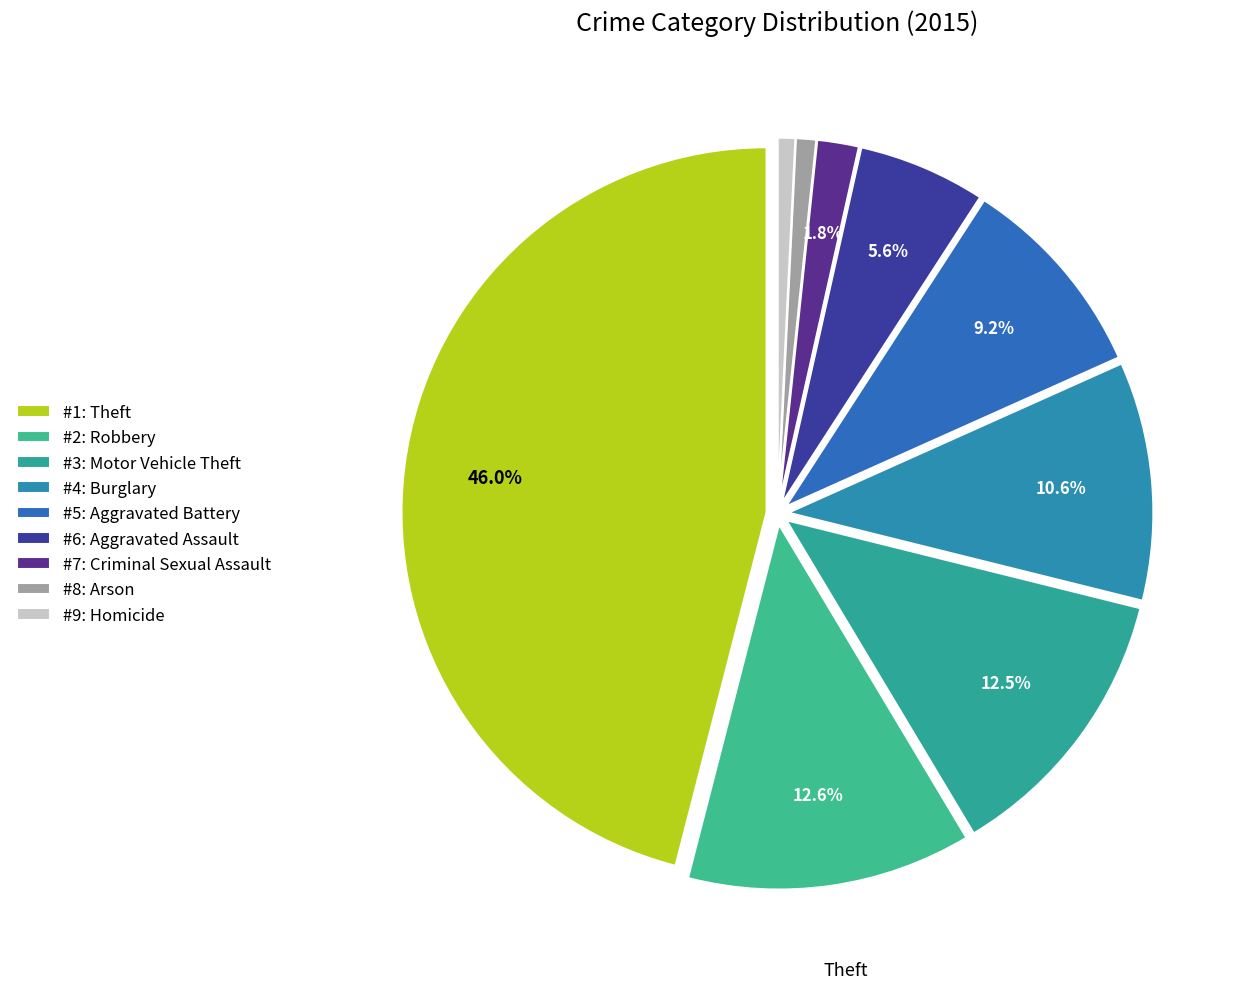

Which category has the biggest portion of the pie?

#1: Theft